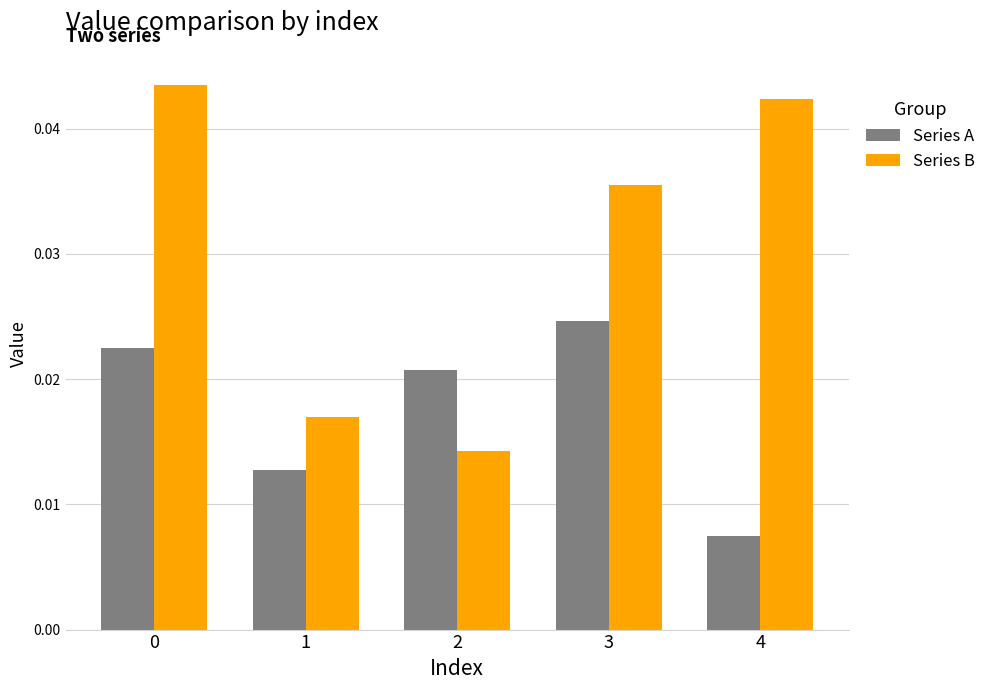

How many groups of bars are there?

5